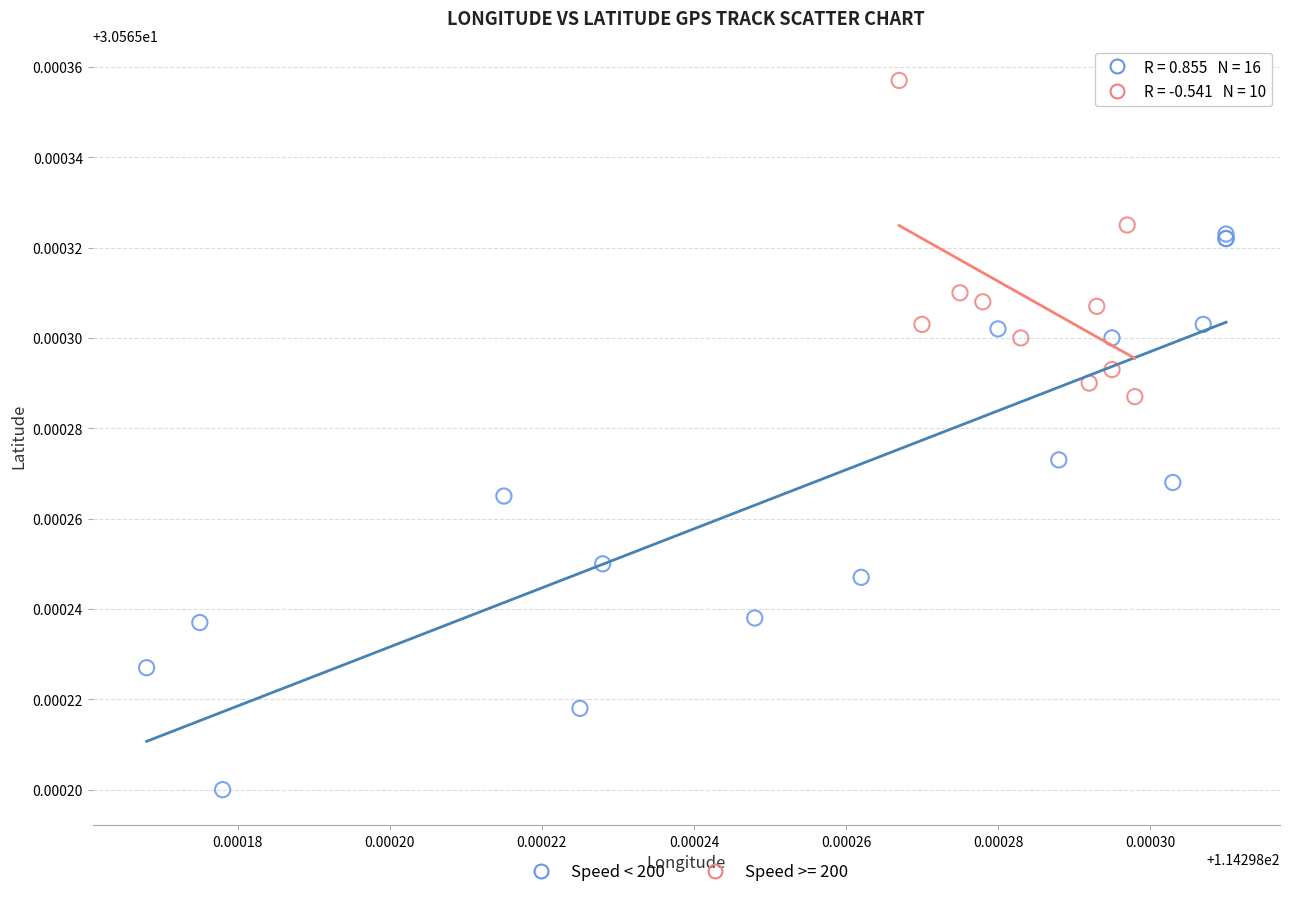

Which series has the widest spread of Y values?

Speed < 200